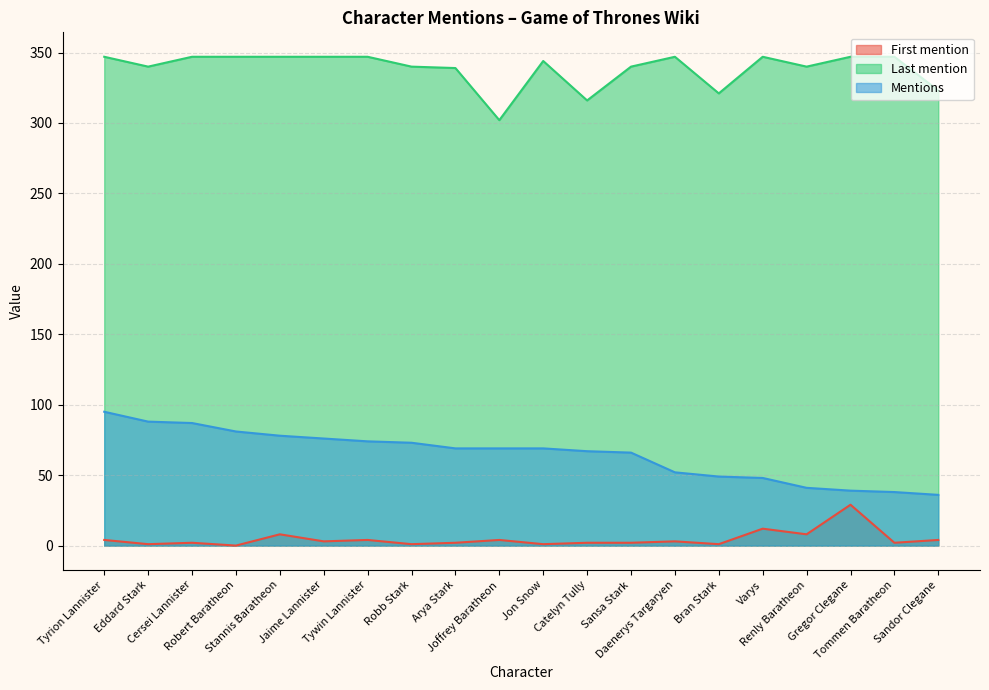

True or false: Last mention and Mentions intersect in this chart.

False